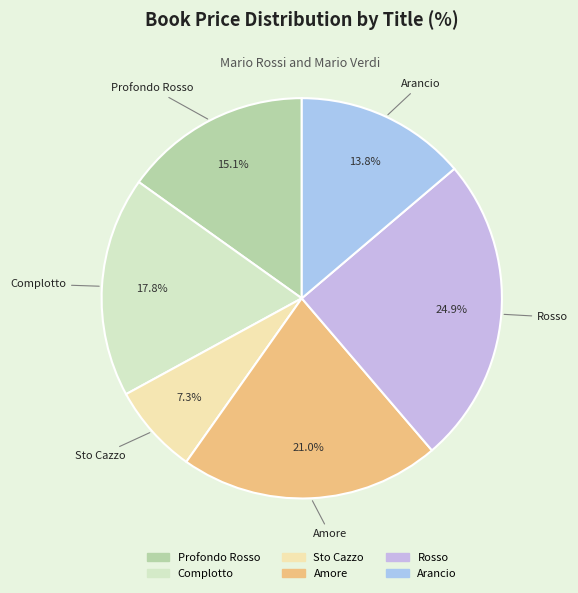

Is there any slice that represents more than half of the pie?

No